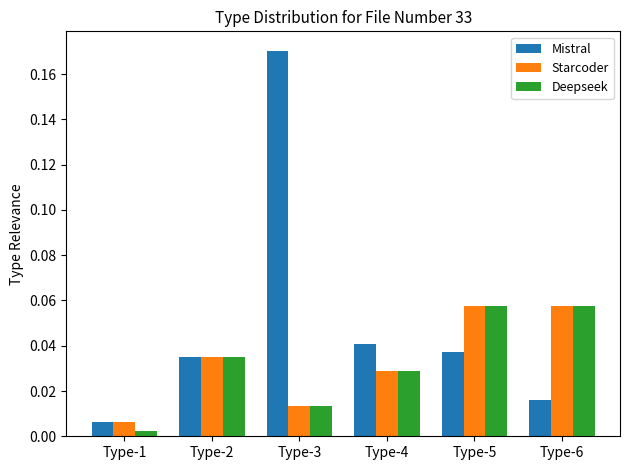

What is the sum of all Mistral values?

0.3